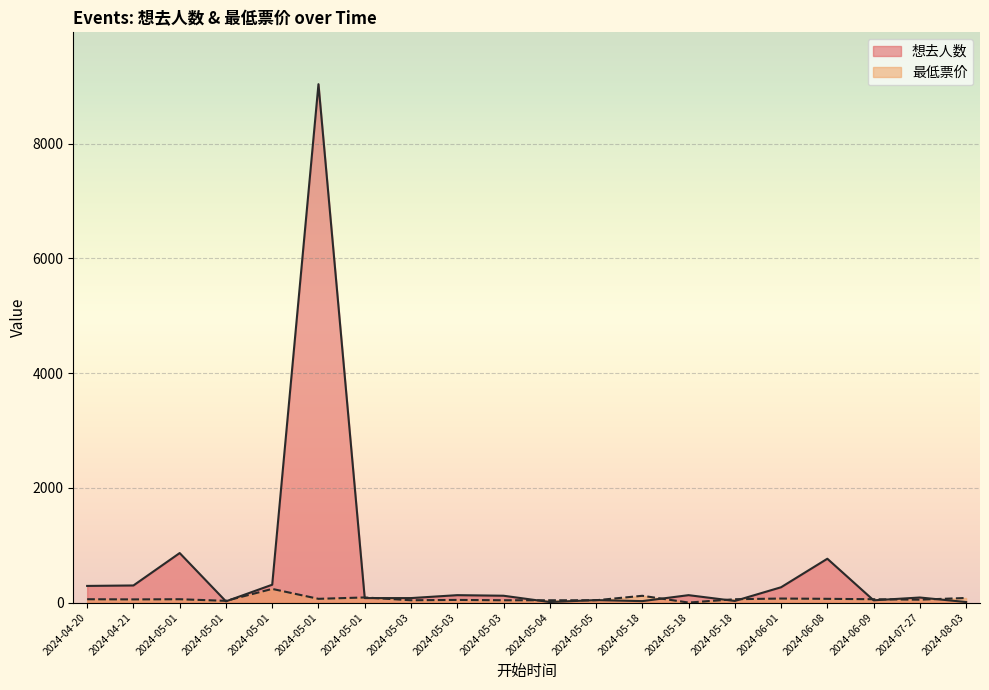

Between 2024-05-04 and 2024-05-18, which series saw the biggest shift?

最低票价